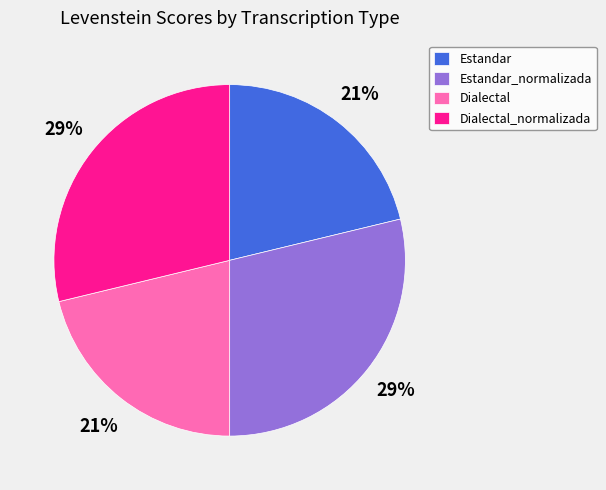

Does Dialectal_normalizada represent more than half of the total?

No